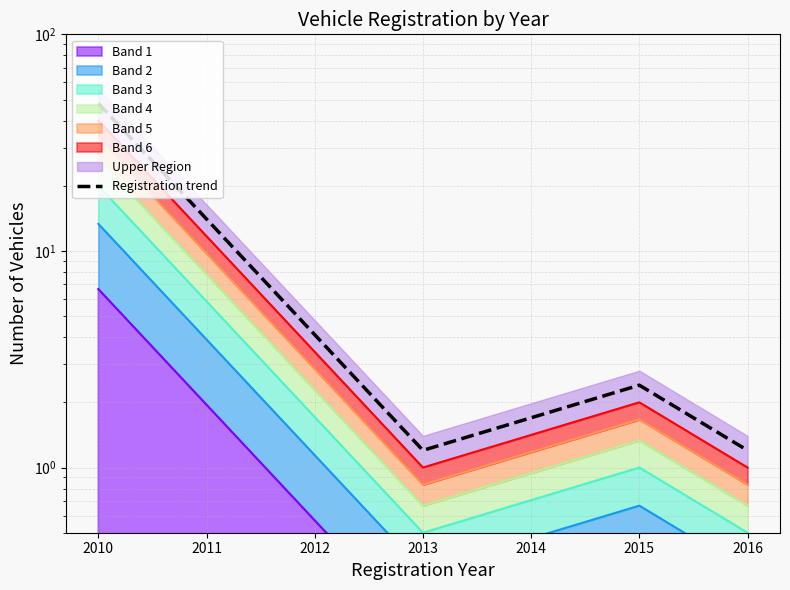

What is the difference between the values at 2009 and 2010?

46.8